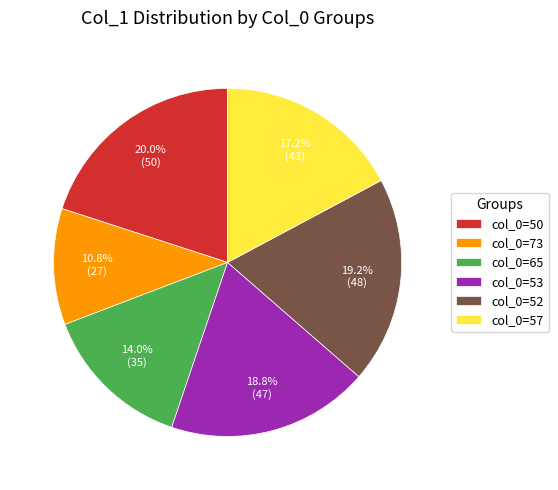

Does any single category account for the majority?

No